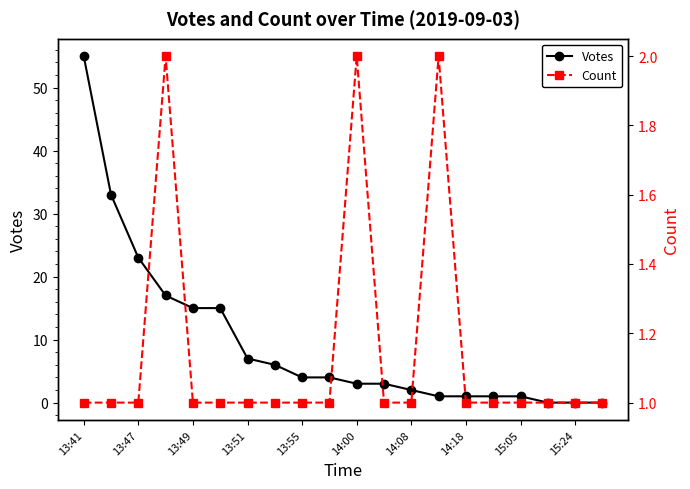

Rank the series by their average value, from highest to lowest.

Votes, Count